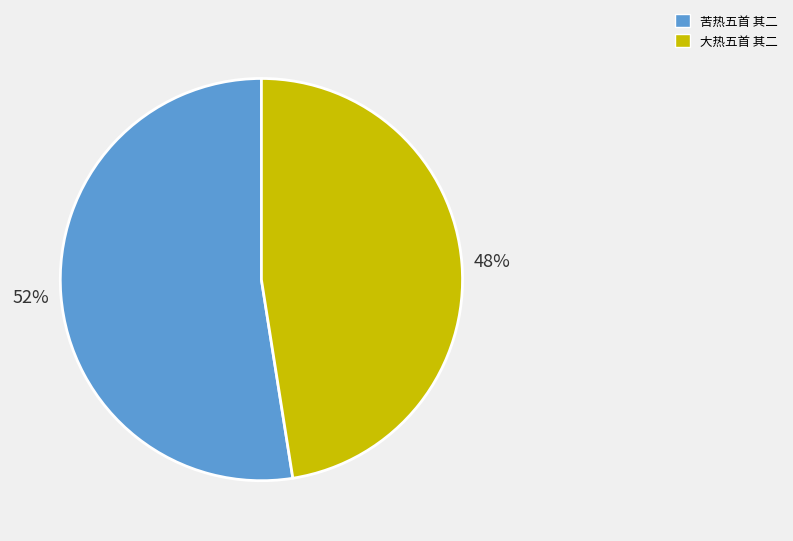

To the nearest percent, what is the average slice percentage?

50%